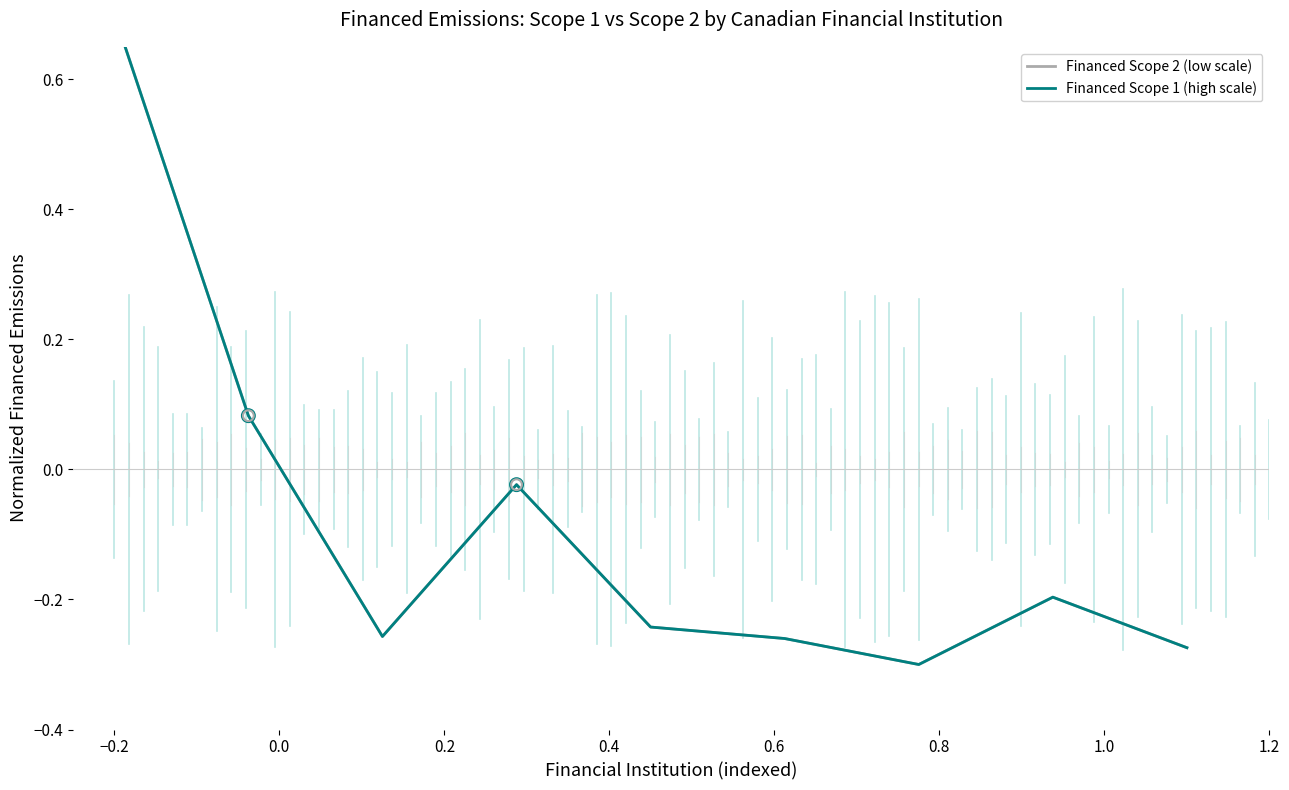

Is the value of Financed Scope 1 (high scale) at 0.6 greater than the value of Financed Scope 2 (low scale) at 0.2?

No